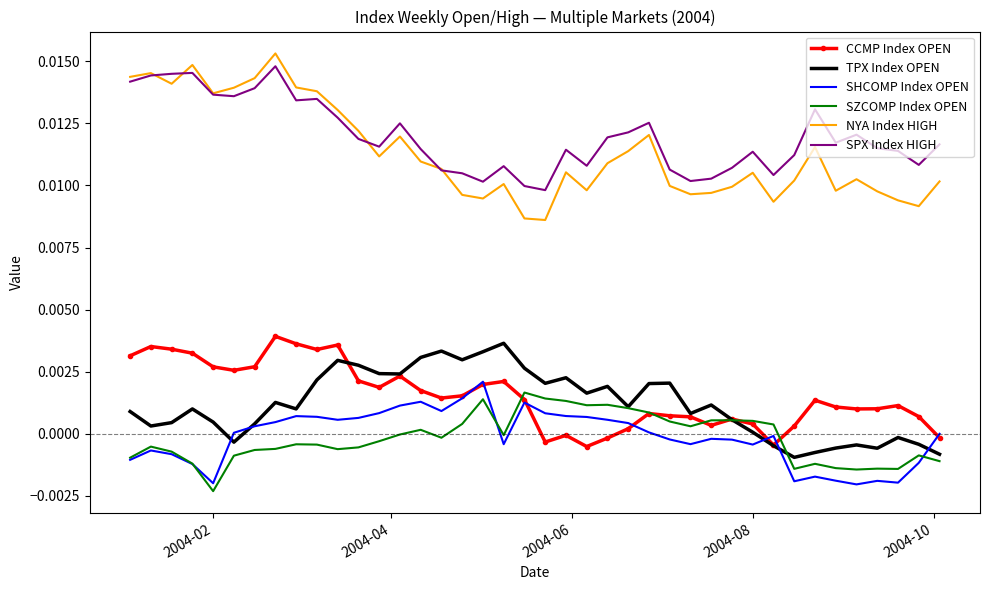

True or false: NYA Index HIGH and TPX Index OPEN intersect in this chart.

False